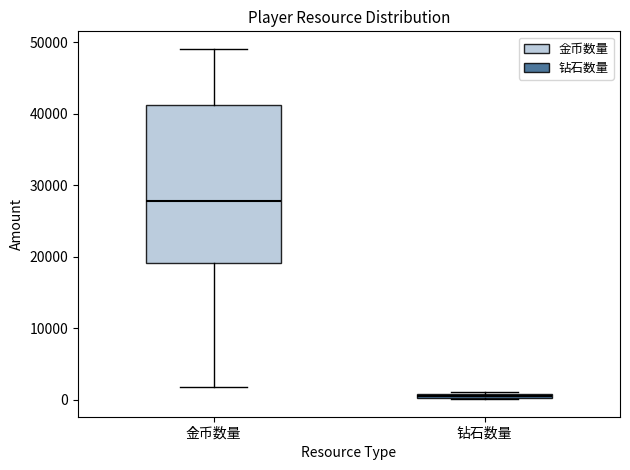

Which box's median line is the highest?

金币数量